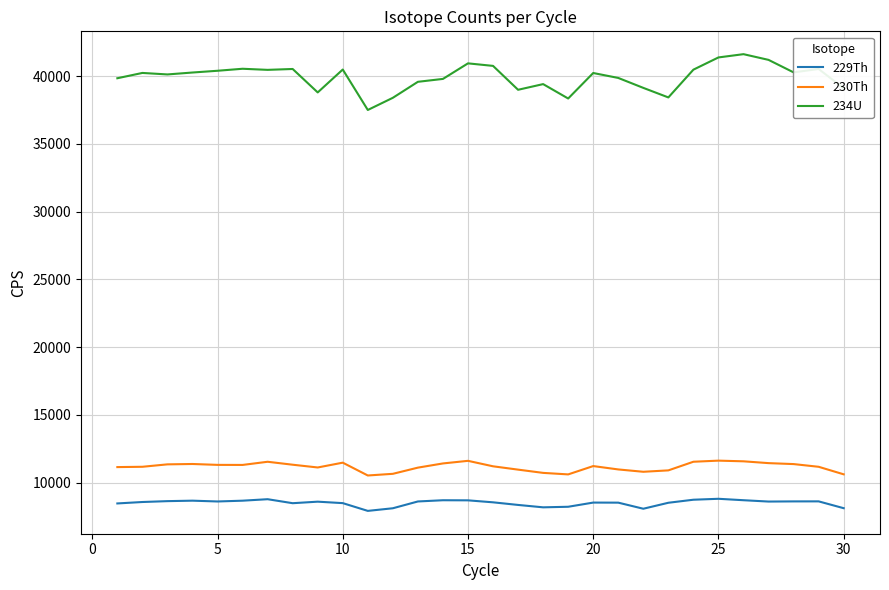

What is the maximum value for 230Th?

11623.5